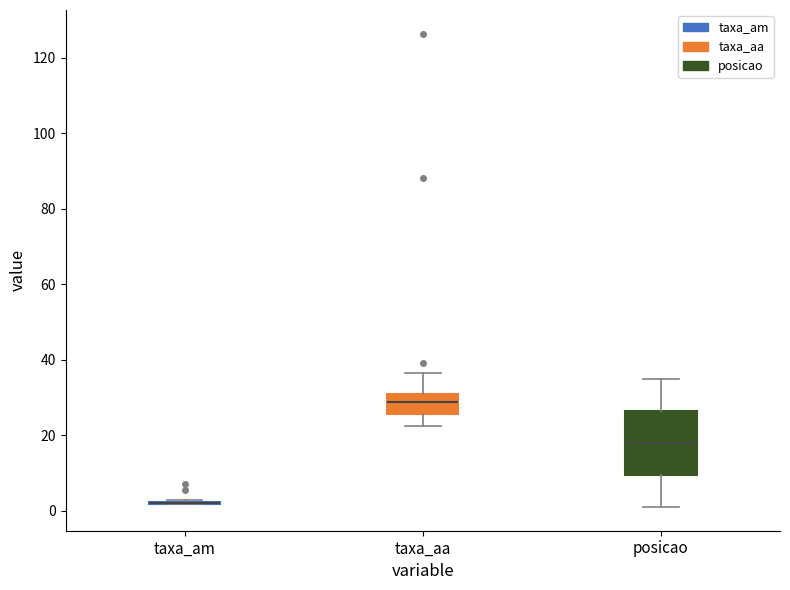

Where does the lower whisker of the box for posicao end on the y-axis? The values are not printed on the chart, so give them approximately, as read against the axis.

2